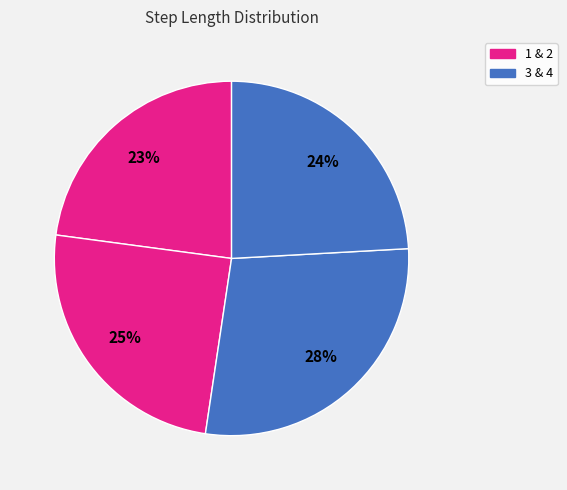

Which slice is the smallest?

1